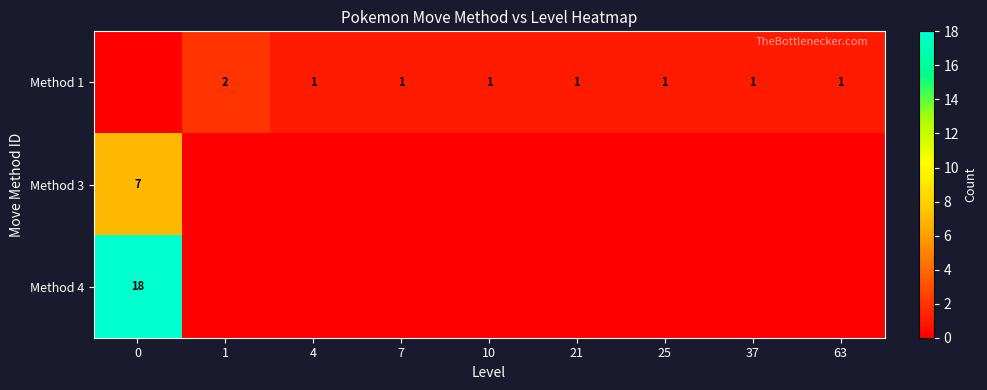

True or false: Method 4 has a value of -11 at 7.

False